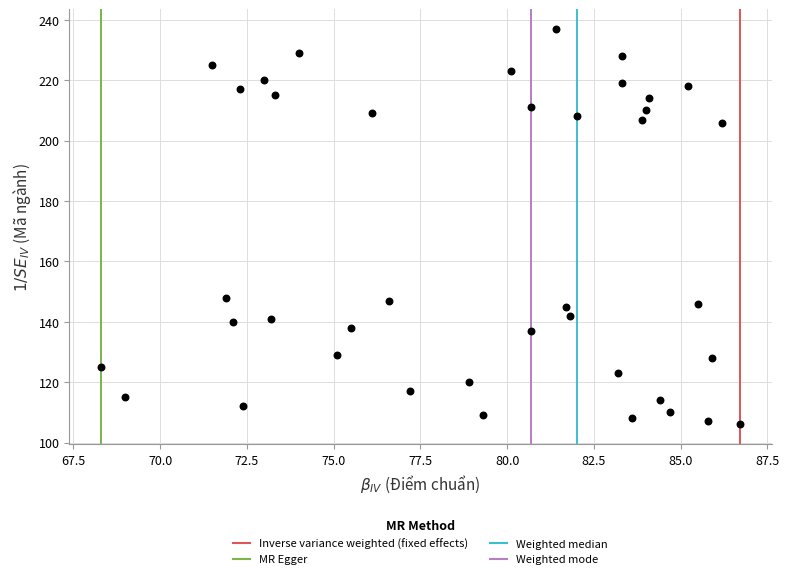

What is the range of Y values (max minus min)?

131